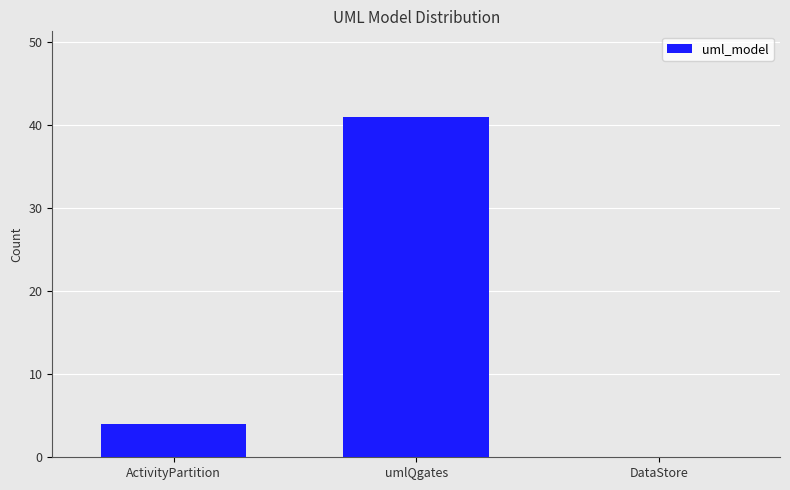

How many values are above zero?

2